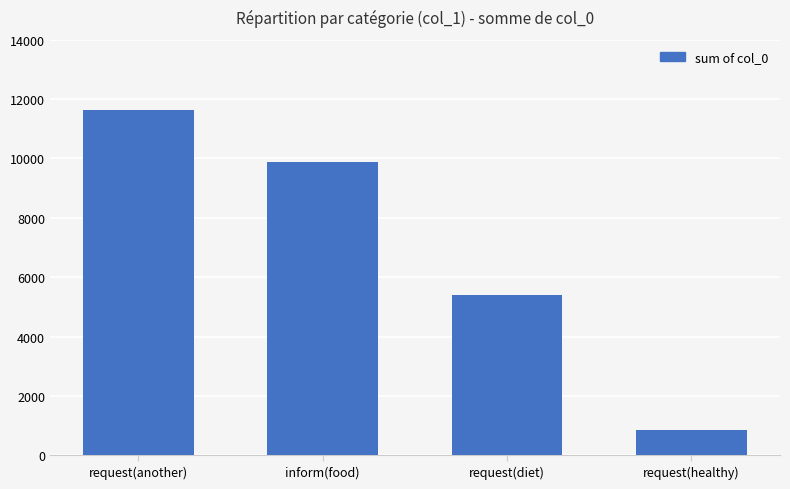

Where is the data nearest to the value 6254?

request(diet)